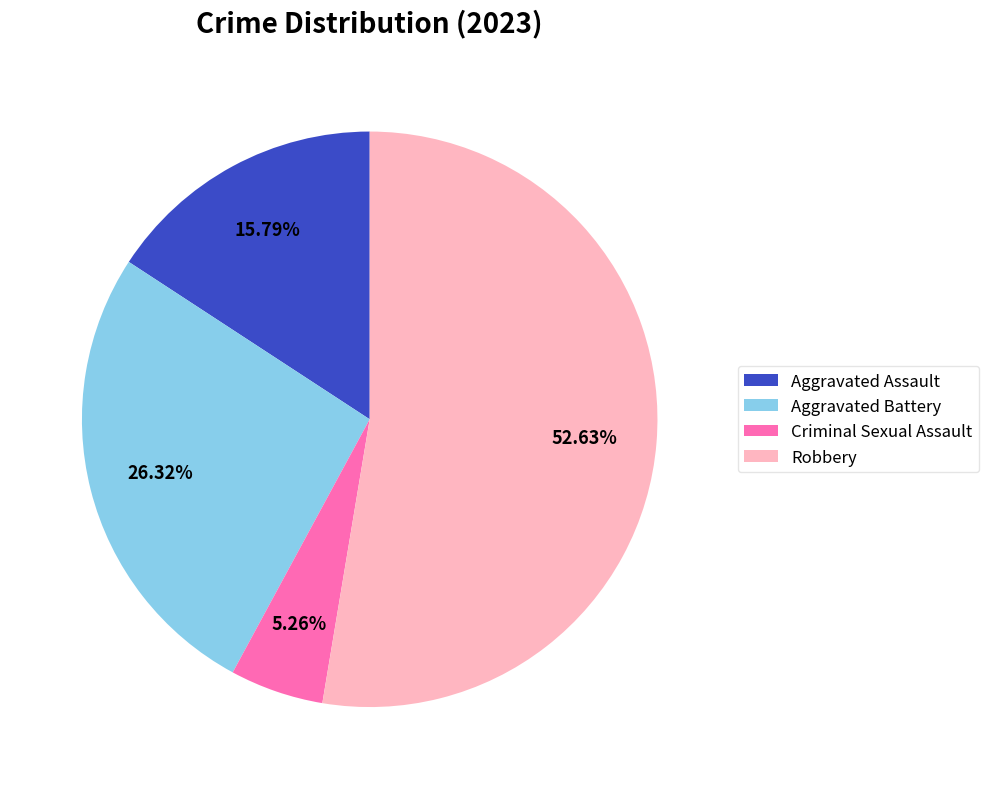

To the nearest percent, what percentage of the pie is Aggravated Battery?

26%